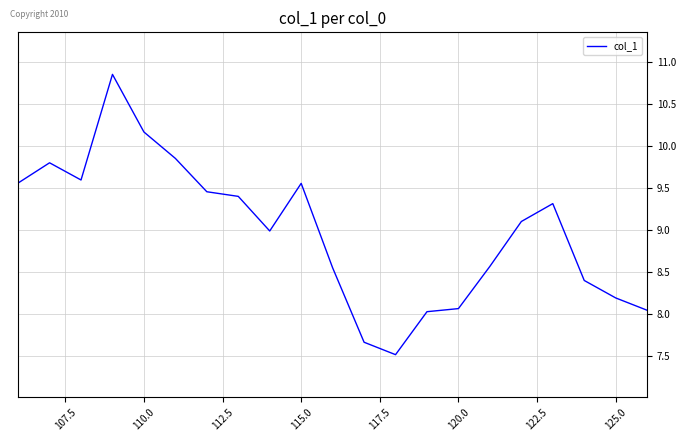

What is the minimum value shown in the chart?

7.5